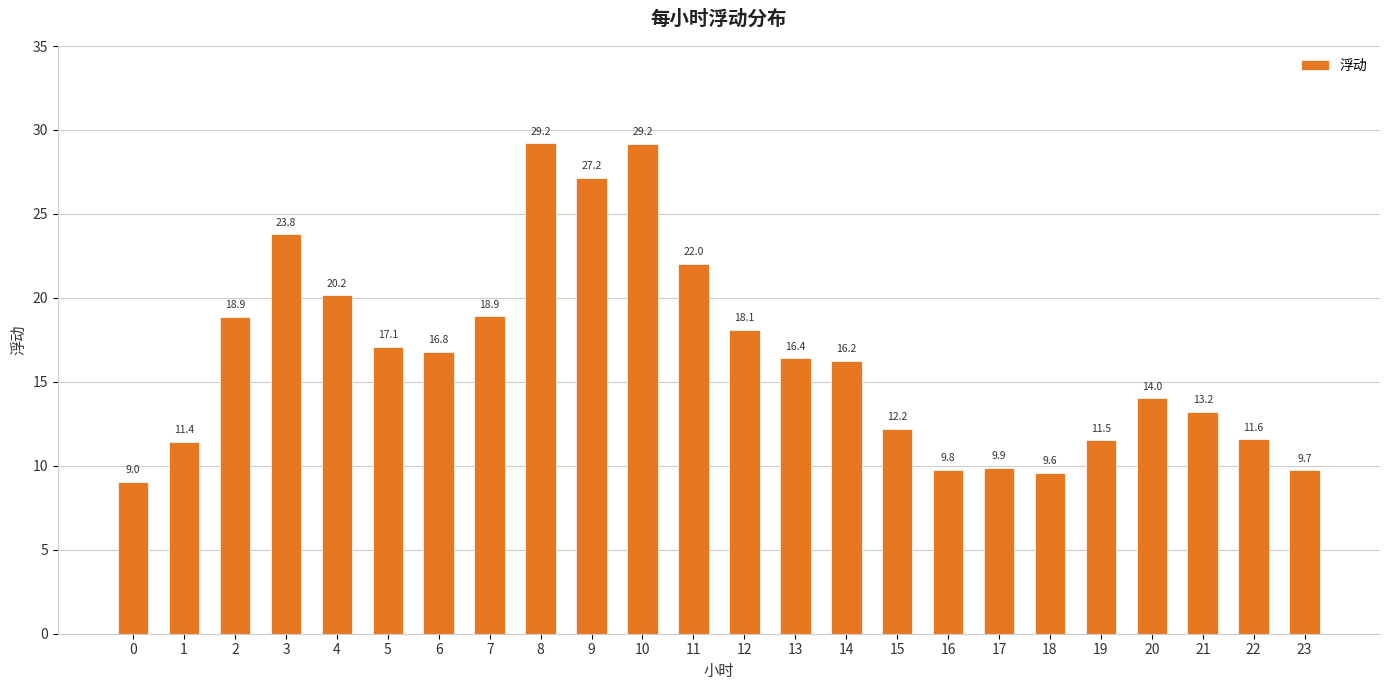

What is the value of the 13th bar from the left?

18.1